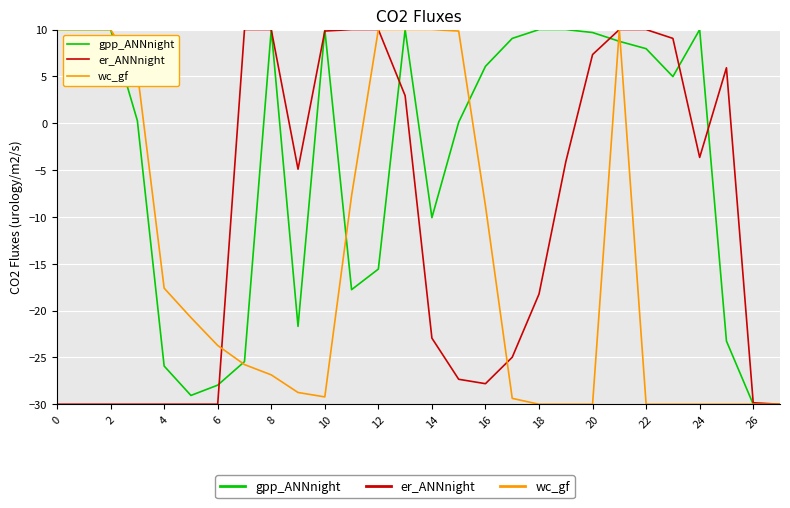

What is the difference between the maximum and minimum values in the gpp_ANNnight series?

40.0